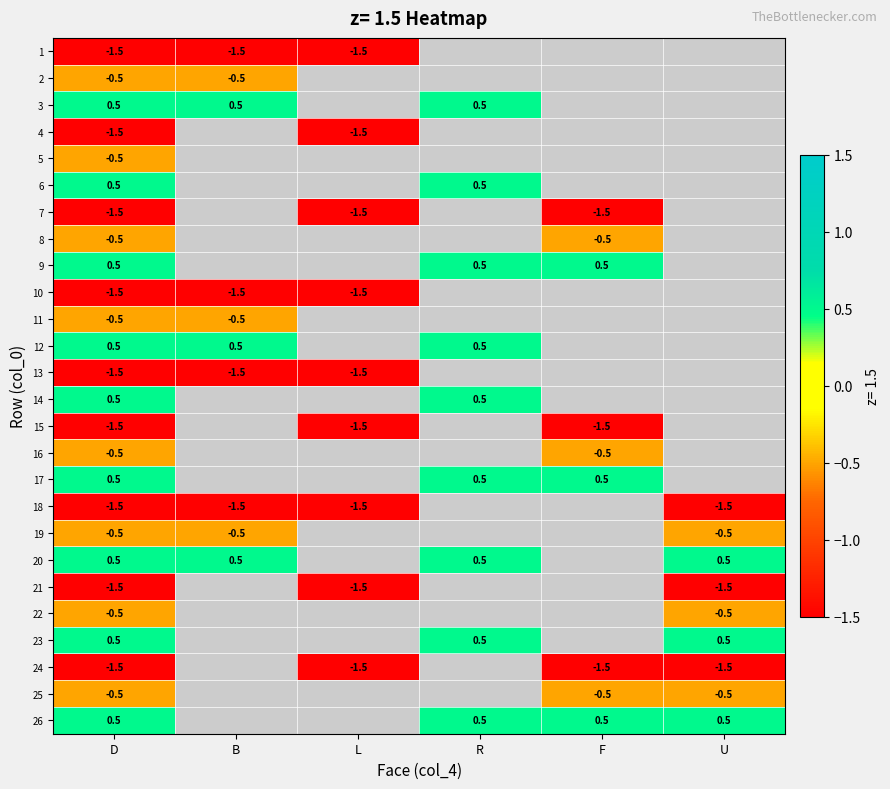

True or false: 1 has a value of -1.5 at D.

True